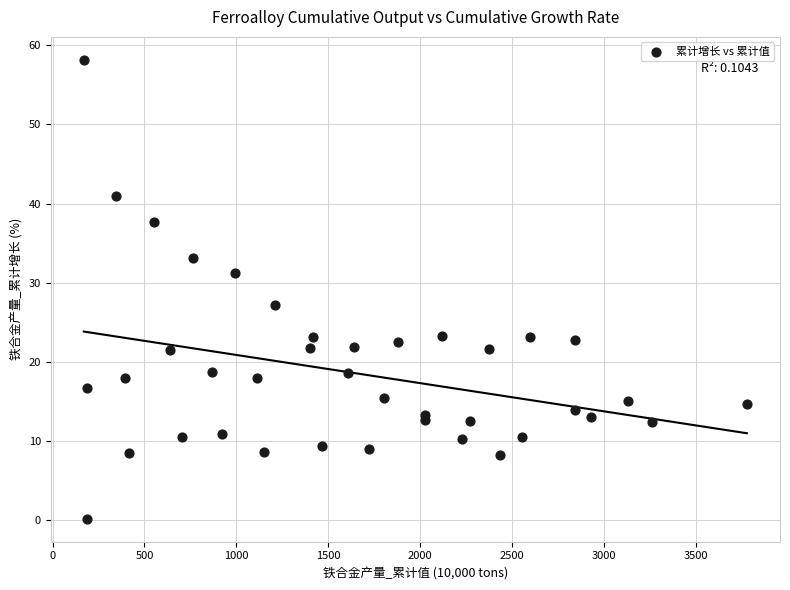

What is the range of Y values (max minus min)?

58.0